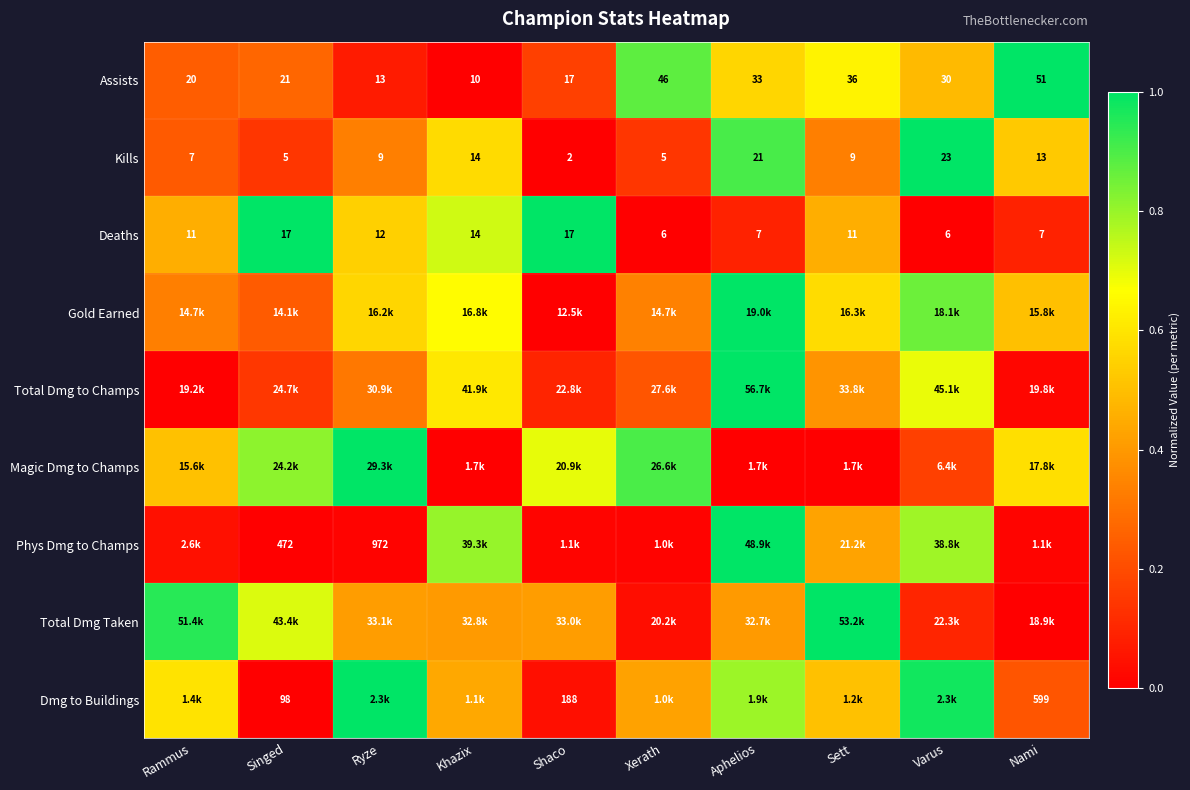

Is the value of Total Dmg Taken at Xerath greater than the value of Assists at Nami?

No